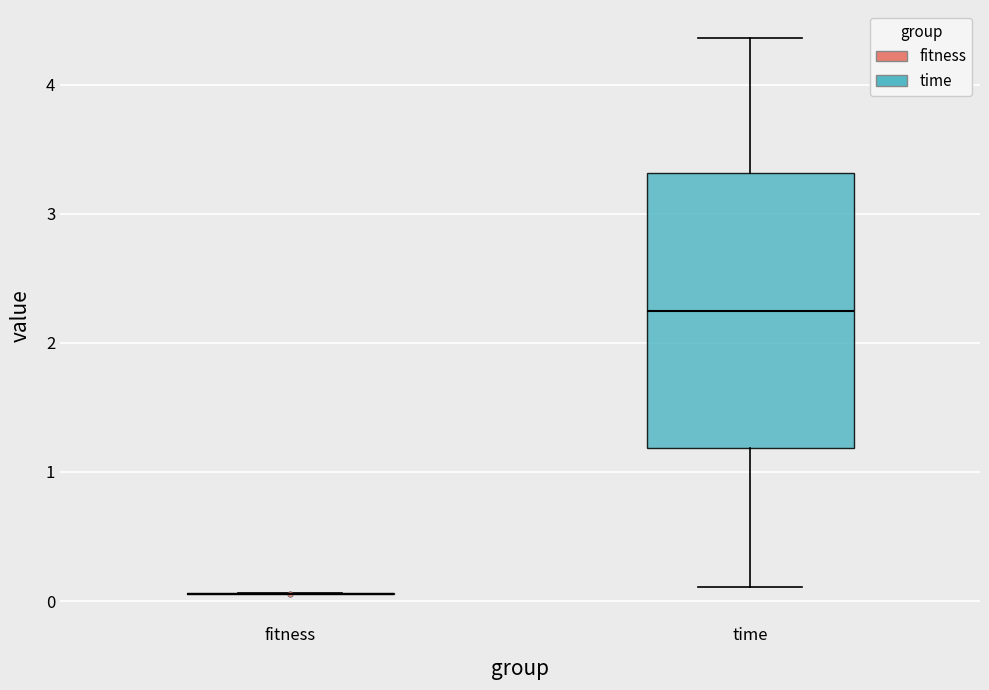

Reading left to right, read every box against the y-axis: the position of its median line, the range the box covers, and the ends of its whiskers. The values are not printed on the chart, so give them approximately, as read against the axis.

fitness: box collapsed to a line at 0.1, whiskers 0.1 to 0.1
time: median 2.2, box 1.2 to 3.3, whiskers 0.1 to 4.4